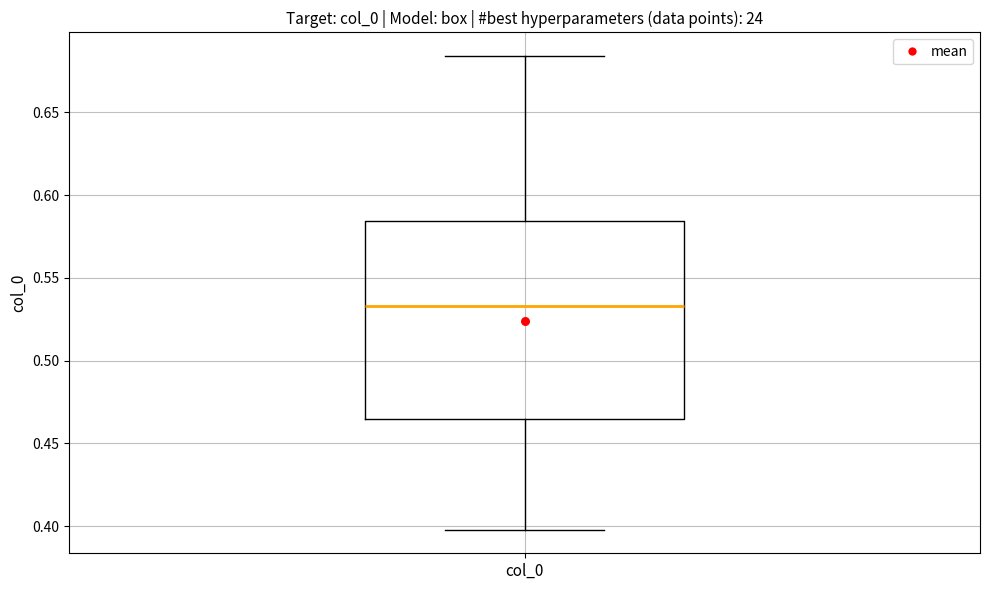

Where does the median line of the box for col_0 sit on the y-axis? The values are not printed on the chart, so give them approximately, as read against the axis.

0.535